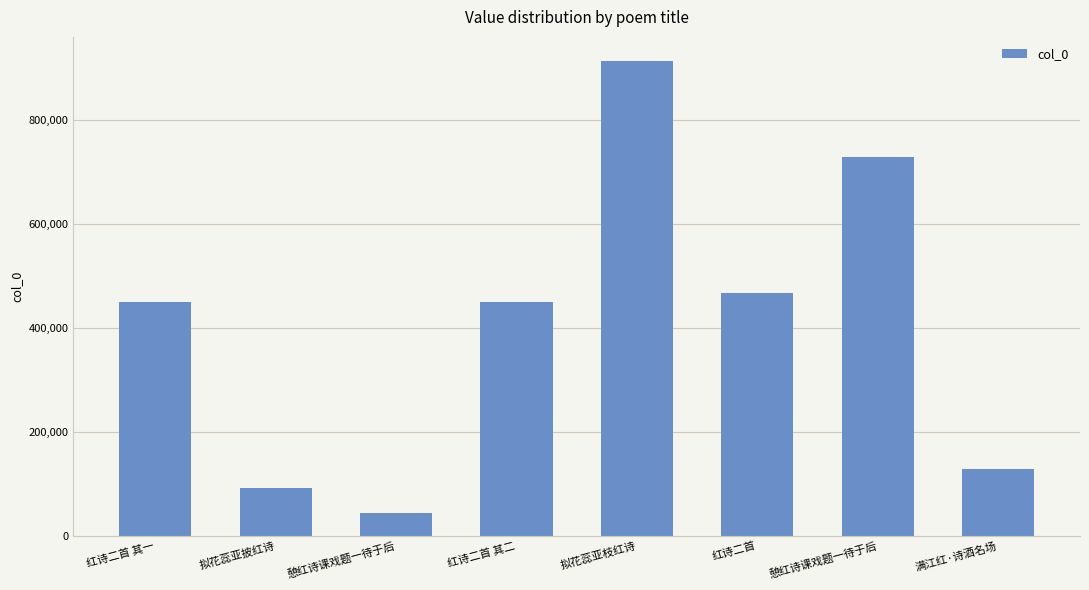

The value at 红诗二首 is 467698. True or false?

True